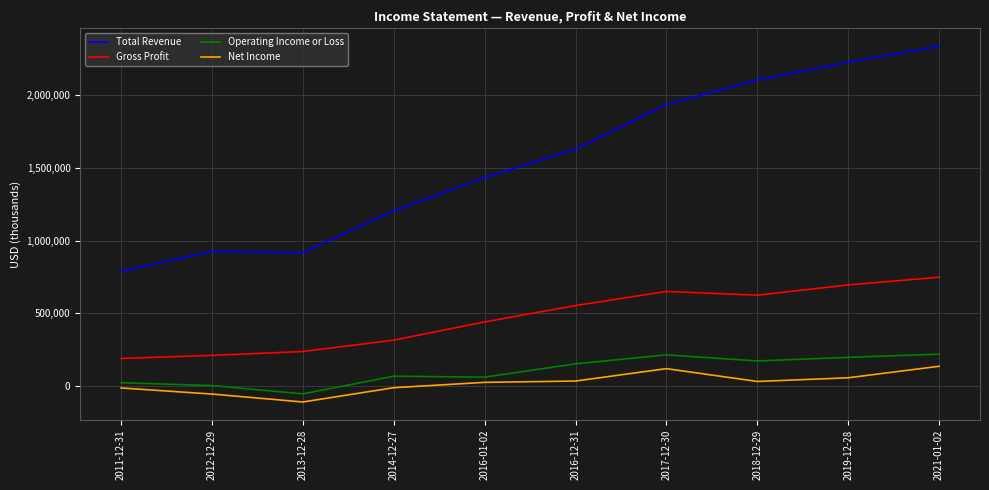

True or false: Operating Income or Loss has a value of 154700 at 2016-12-31.

True